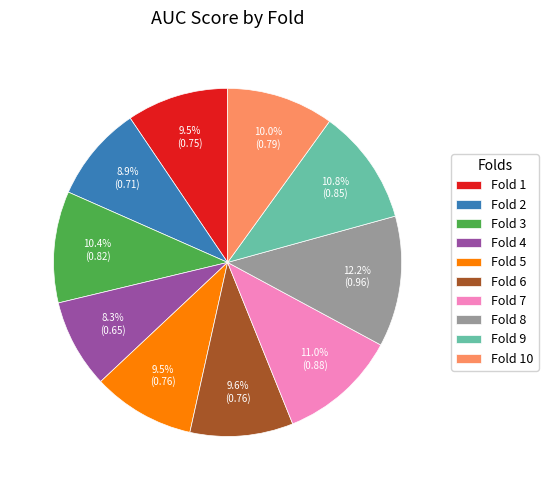

True or false: Fold 8 accounts for 1% of the total.

False